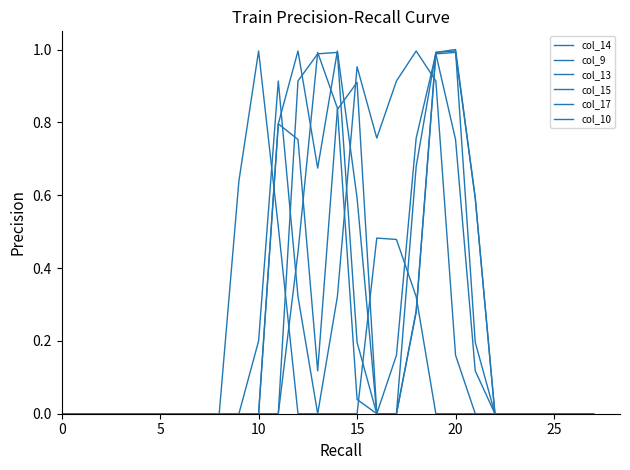

How many distinct data groups are displayed?

6